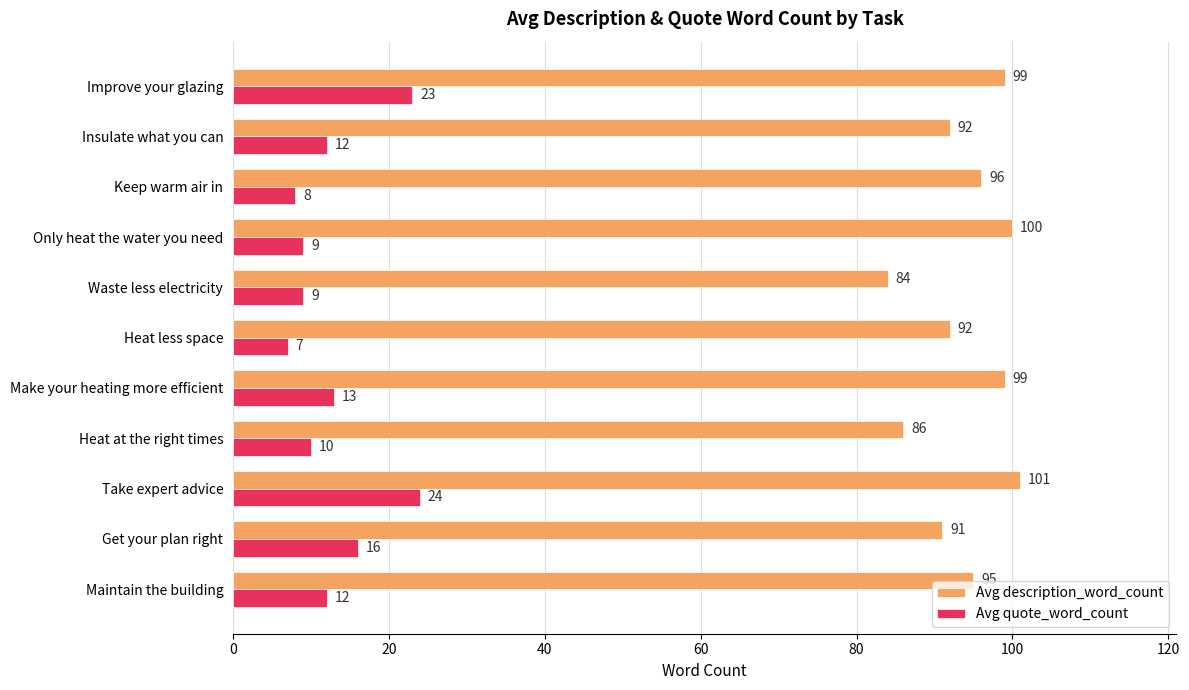

Which series changed the most between Maintain the building and Waste less electricity?

Avg description_word_count